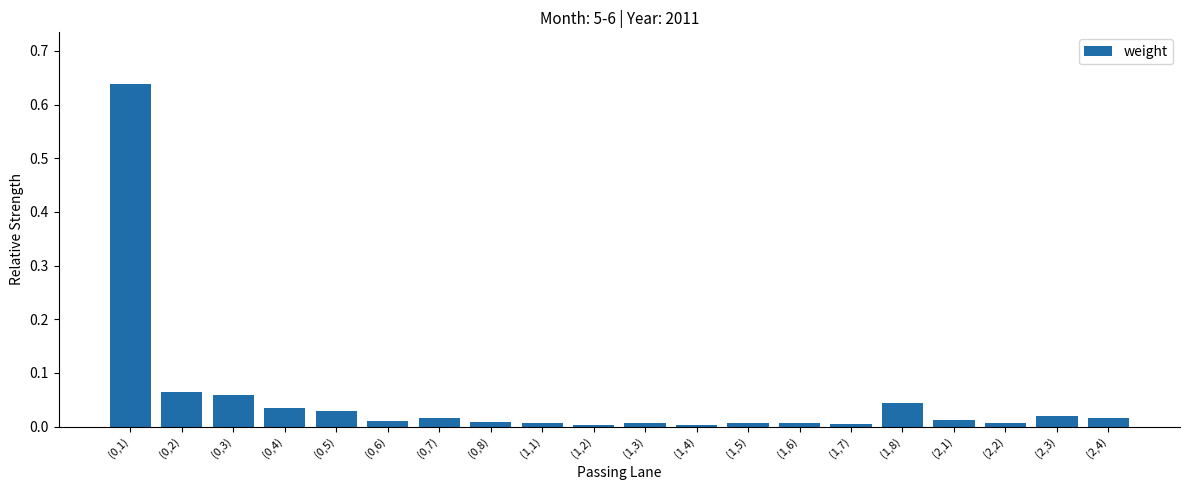

What is the label of the 1st bar from the right?

(2,4)